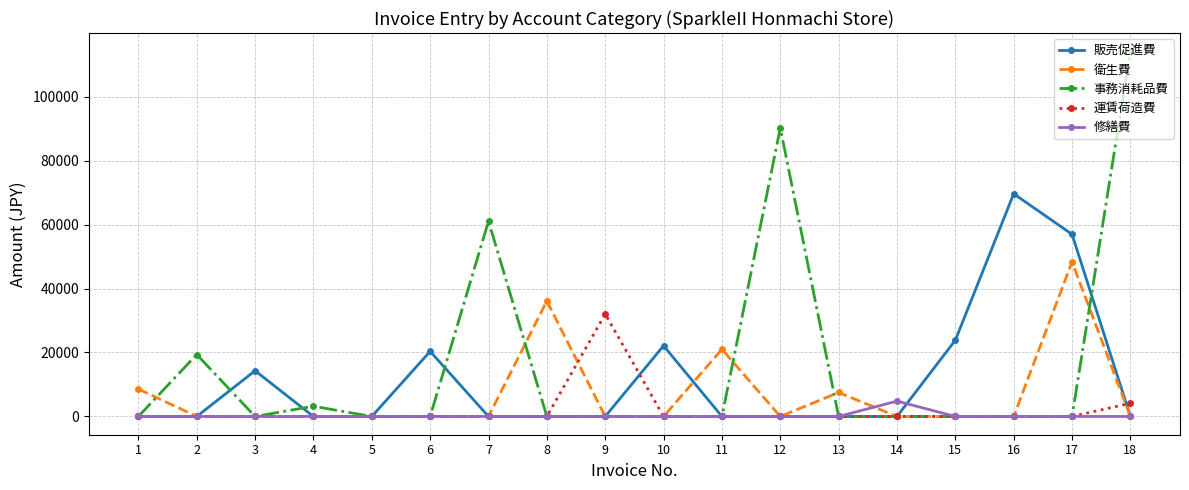

At which category is the sum across all series the highest?

18